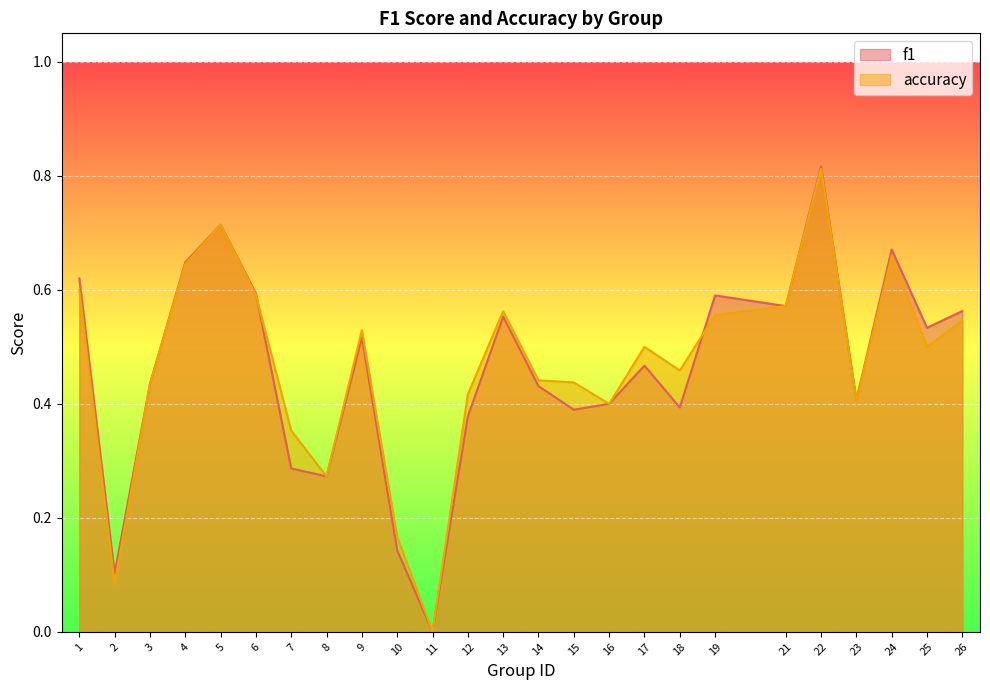

Where is the first local maximum for accuracy?

5